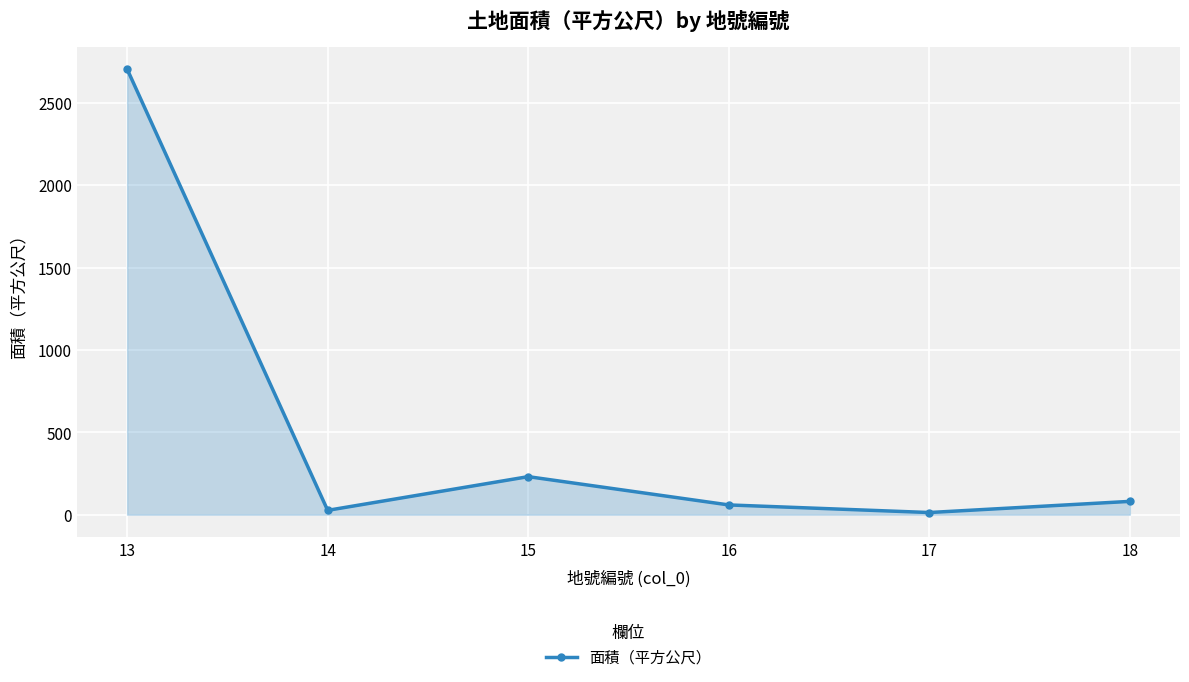

At which label does the data first exceed 80?

13